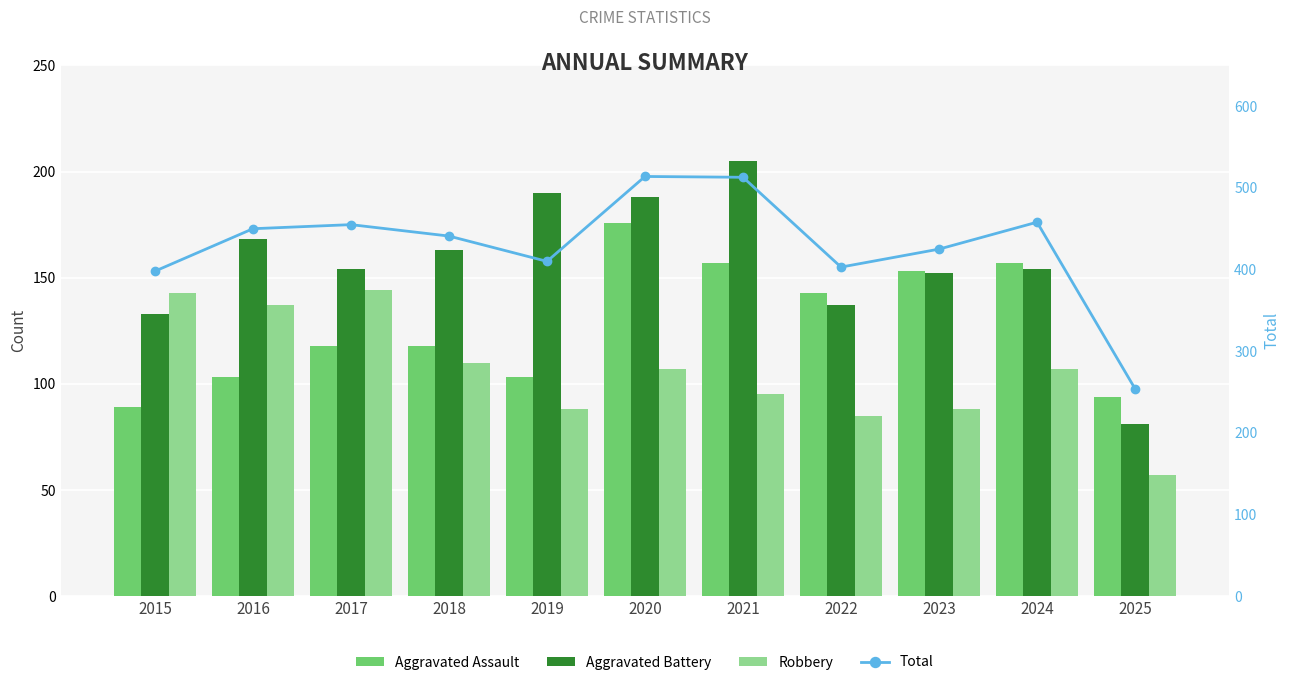

What is the average value of the Total series?

429